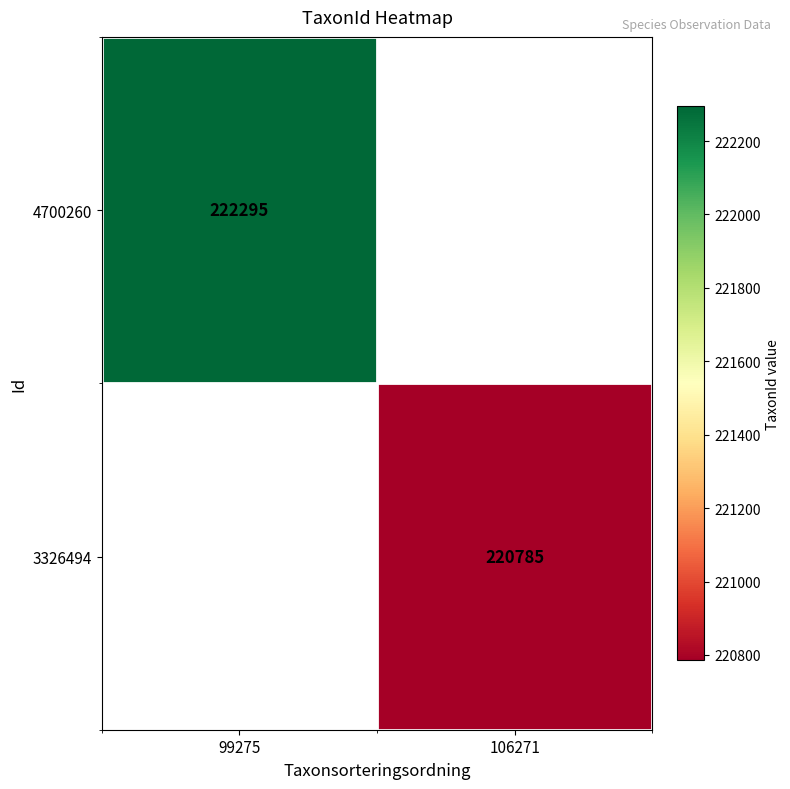

How many data points does each series have?

2